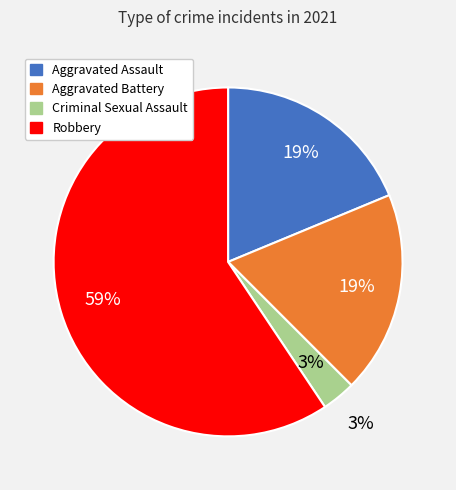

Does any single category account for the majority?

Yes